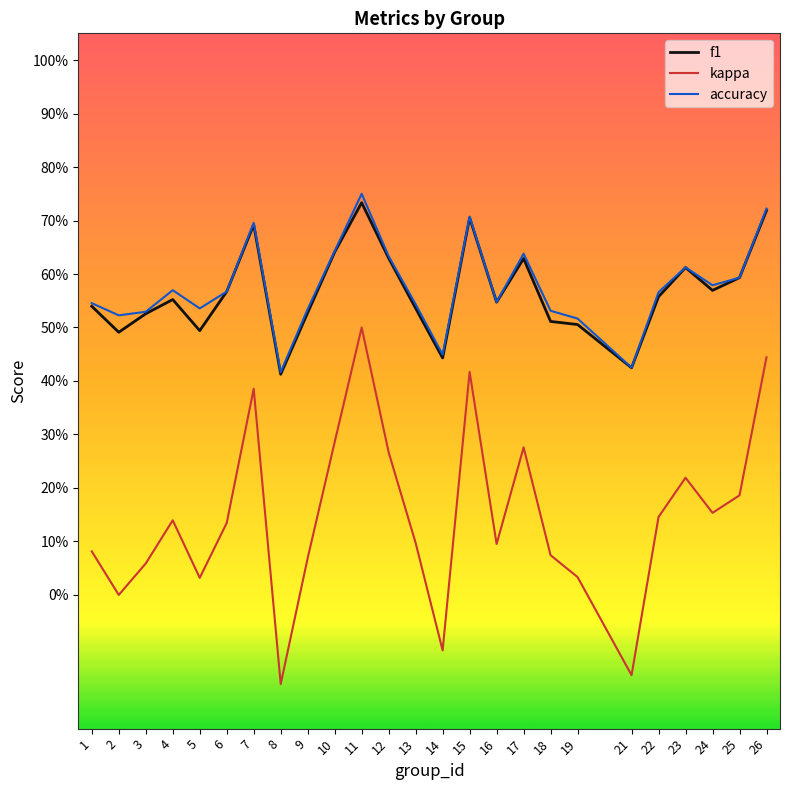

Reading right to left, what are all the values shown in this chart?

f1: 0.7	0.6	0.6	0.6	0.6	0.4	0.5	0.5	0.6	0.5	0.7	0.4	0.5	0.6	0.7	0.6	0.5	0.4	0.7	0.6	0.5	0.6	0.5	0.5	0.5
kappa: 0.4	0.2	0.2	0.2	0.1	-0.1	0.0	0.1	0.3	0.1	0.4	-0.1	0.1	0.3	0.5	0.3	0.1	-0.2	0.4	0.1	0.0	0.1	0.1	0.0	0.1
accuracy: 0.7	0.6	0.6	0.6	0.6	0.4	0.5	0.5	0.6	0.5	0.7	0.4	0.5	0.6	0.8	0.6	0.5	0.4	0.7	0.6	0.5	0.6	0.5	0.5	0.5